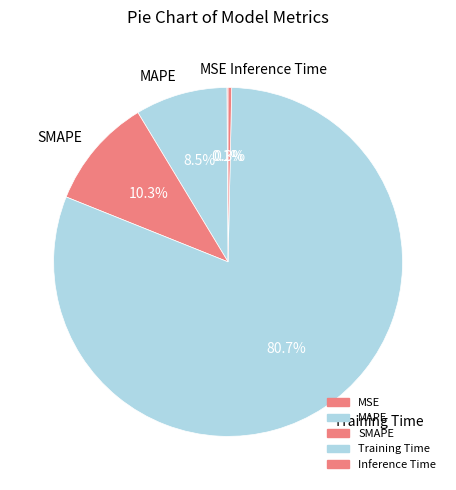

To the nearest percent, what is the difference between the SMAPE and Inference Time slice percentages?

10%